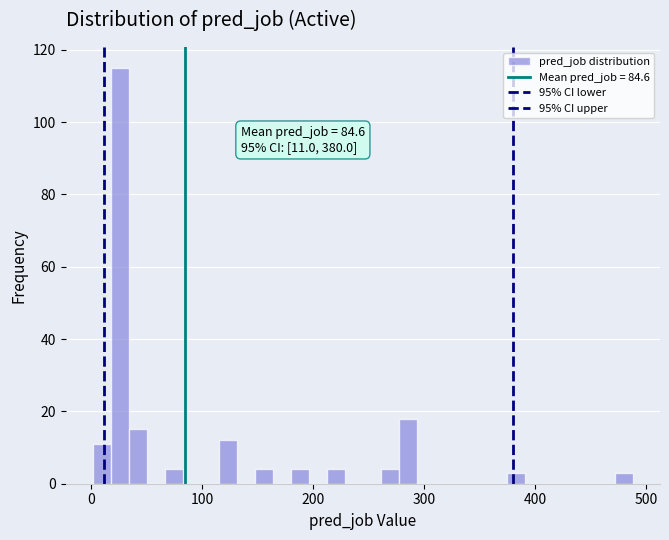

Around what value on the x-axis is the tallest bar? Give the approximate position of its centre, as read against the axis.

30